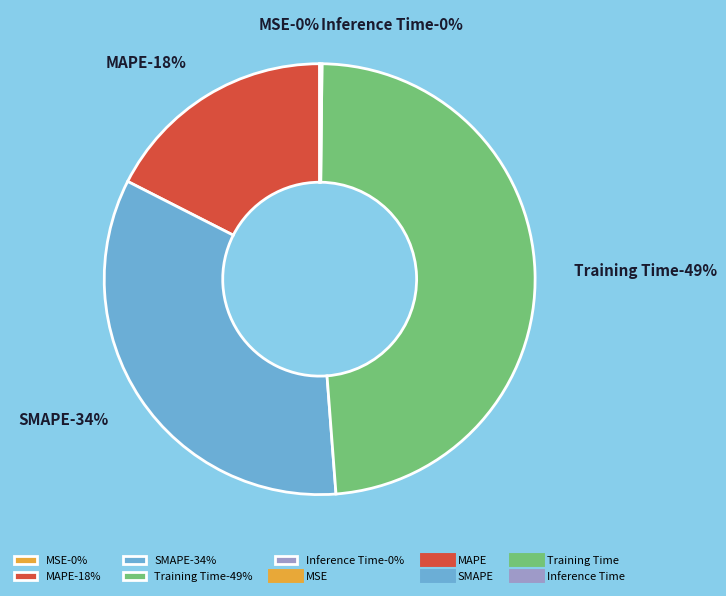

Which has a higher value, Inference Time or SMAPE?

SMAPE